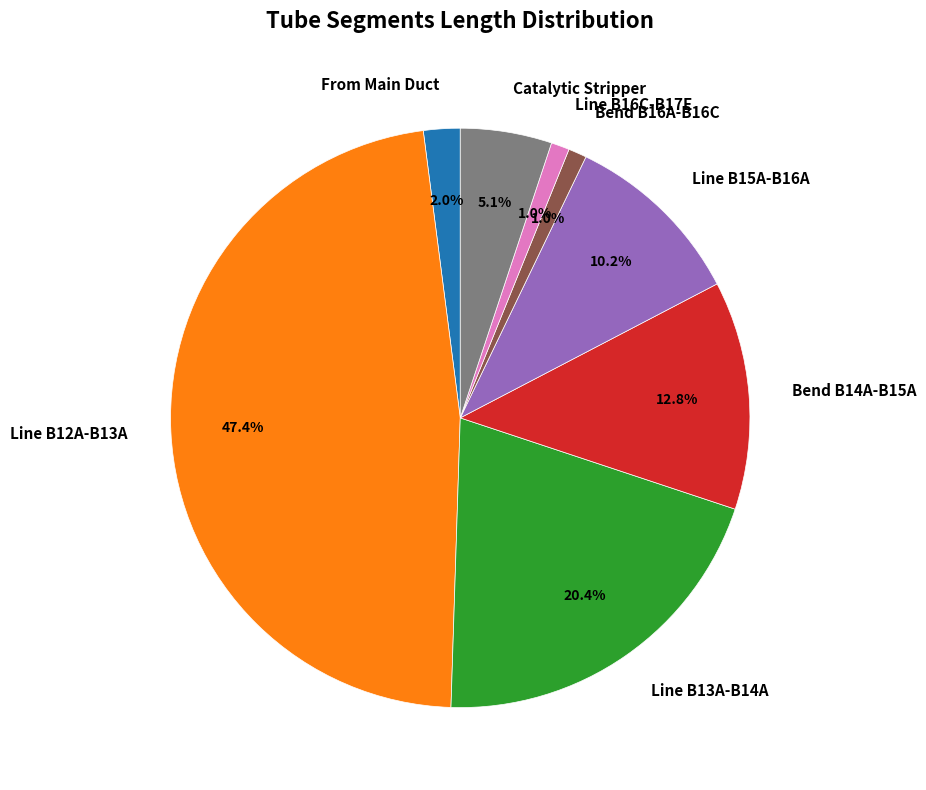

Between Line B13A-B14A and Line B16C-B17E, which is larger?

Line B13A-B14A